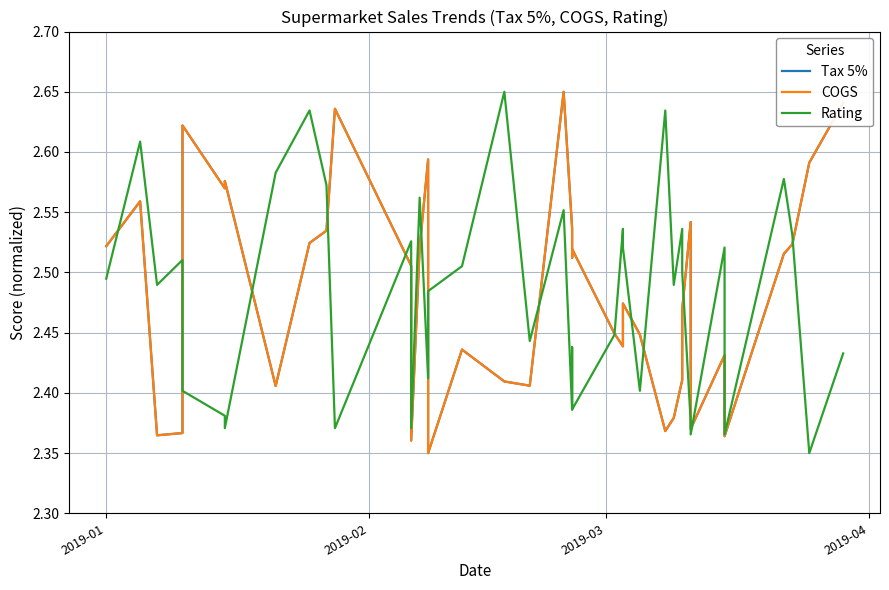

Is the value of COGS at 9 greater than the value of Tax 5% at 16?

Yes